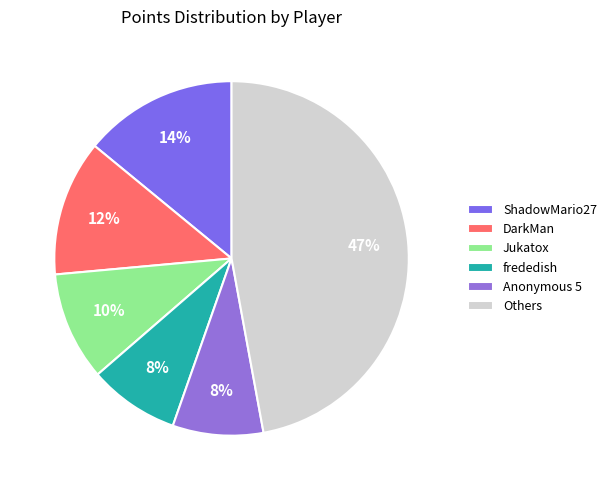

How many slices are in this pie chart?

6